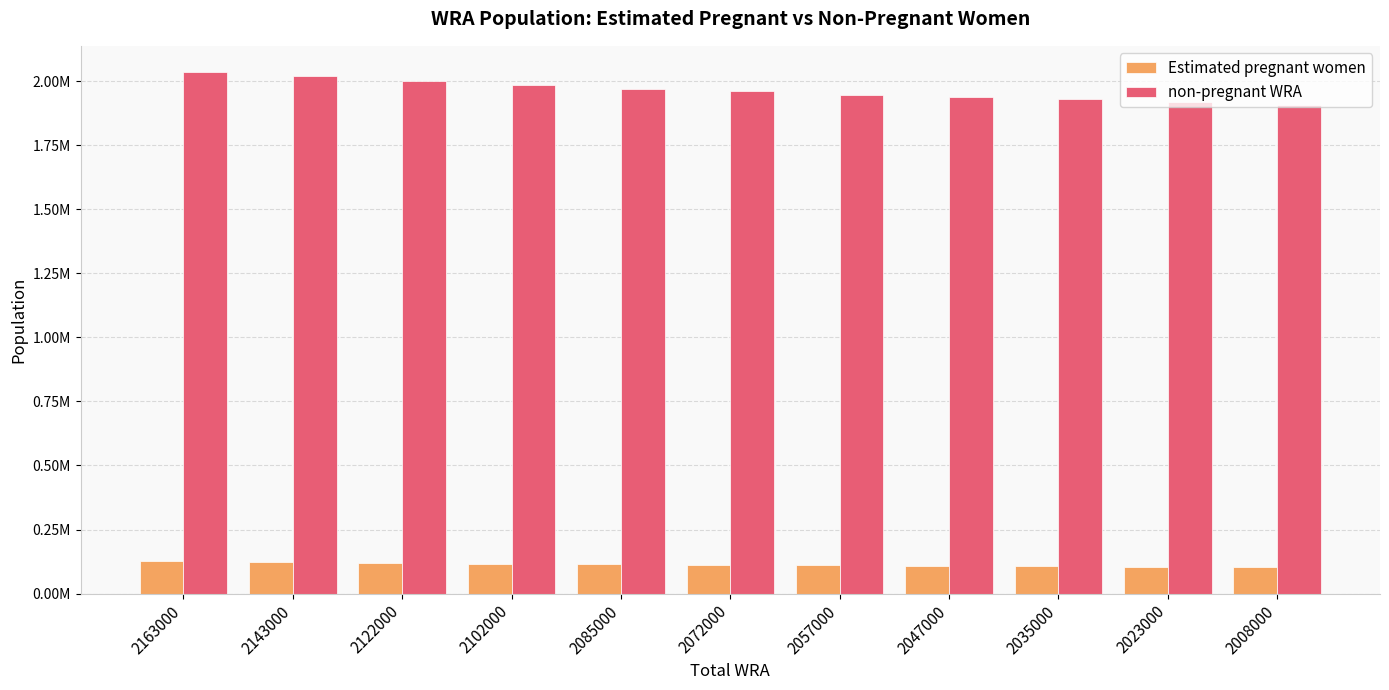

What is the difference between the non-pregnant WRA values at 2122000 and 2035000?

73877.2